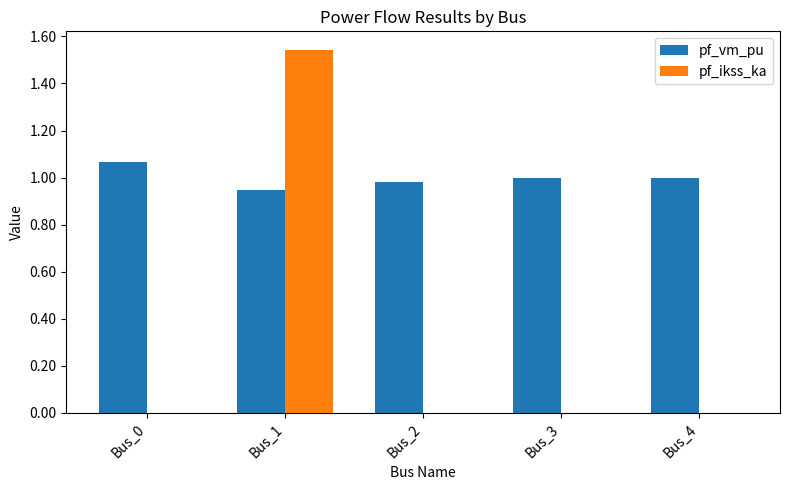

The pf_vm_pu series shows 1.6 at Bus_4. True or false?

False